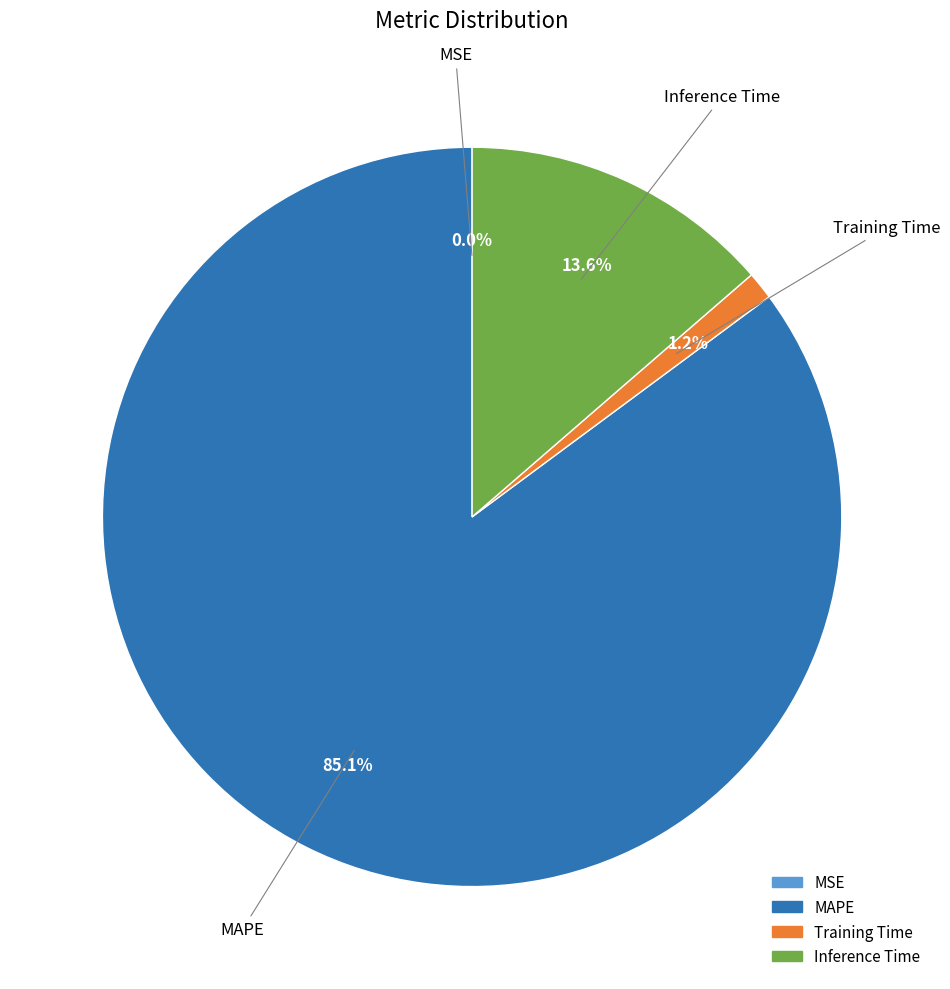

Which category has the biggest portion of the pie?

MAPE